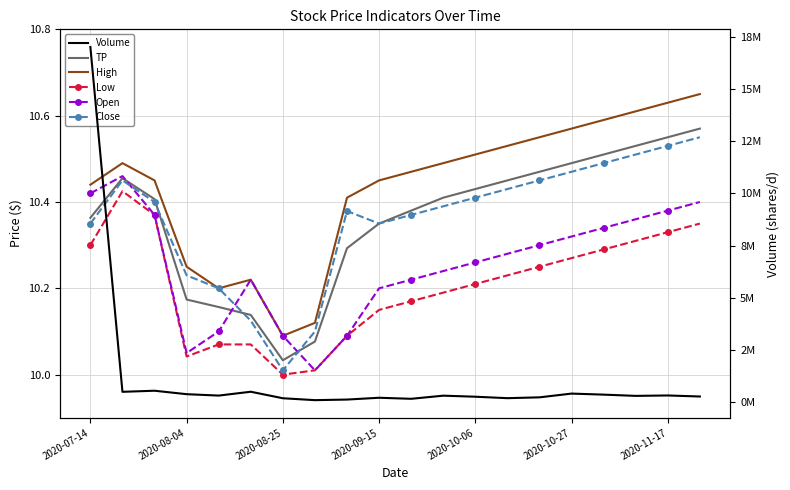

Which series has the largest range (max minus min)?

Volume